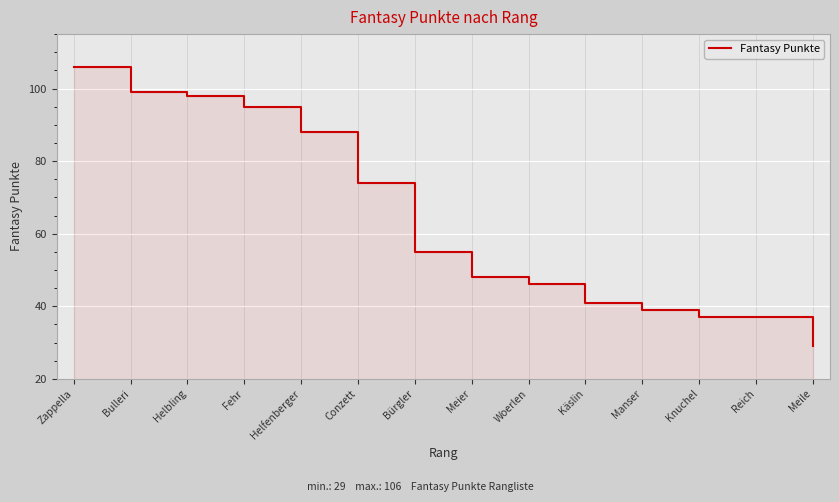

Reading left to right, transcribe all the data shown in this chart.

106	99	98	95	88	74	55	48	46	41	39	37	37	29